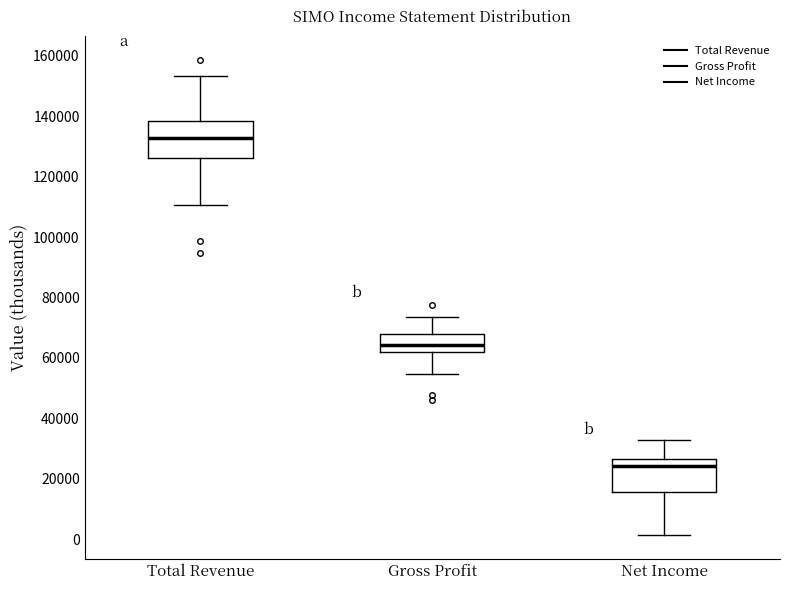

Reading left to right, read every box against the y-axis: the position of its median line, the range the box covers, and the ends of its whiskers. The values are not printed on the chart, so give them approximately, as read against the axis.

Total Revenue: median 132000, box 126000 to 138000, whiskers 110000 to 154000
Gross Profit: median 64000, box 62000 to 68000, whiskers 54000 to 74000
Net Income: median 24000, box 16000 to 26000, whiskers 2000 to 32000